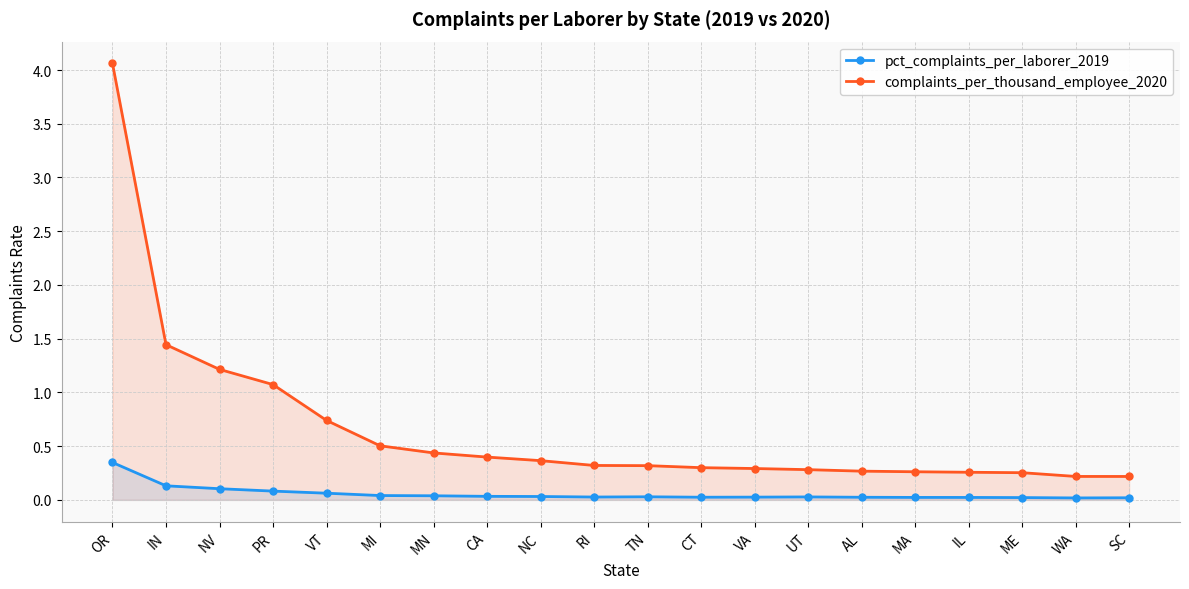

What is the difference between the highest and lowest values at MN?

0.4